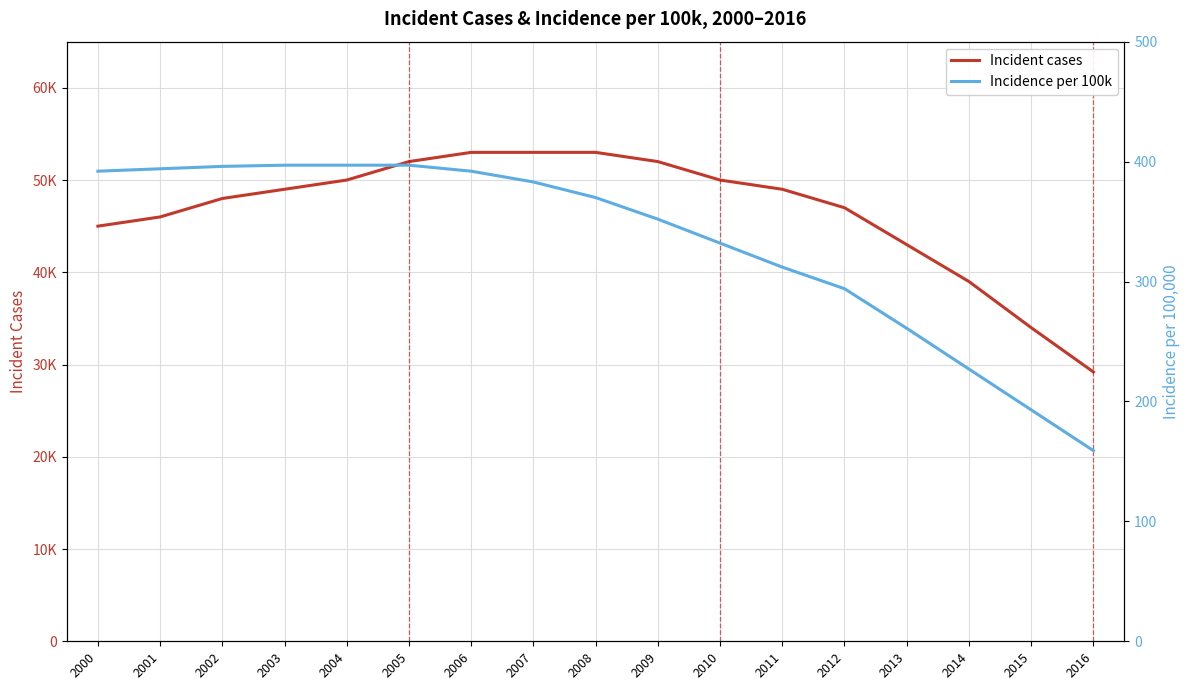

True or false: Incident cases and Incidence per 100k cross at least once.

False